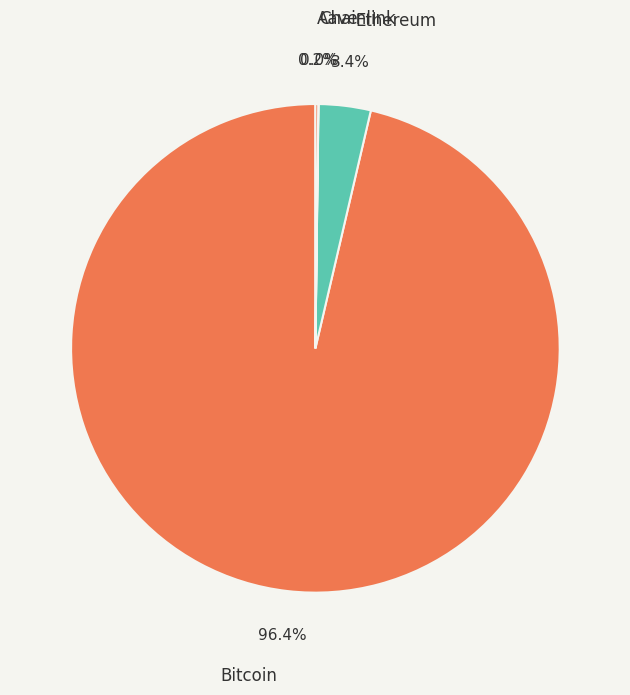

Which slice is the largest?

Bitcoin